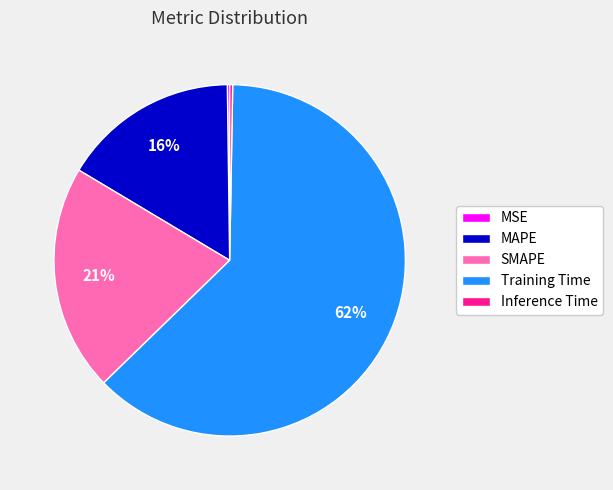

To the nearest percent, what percentage of the pie is MAPE?

16%